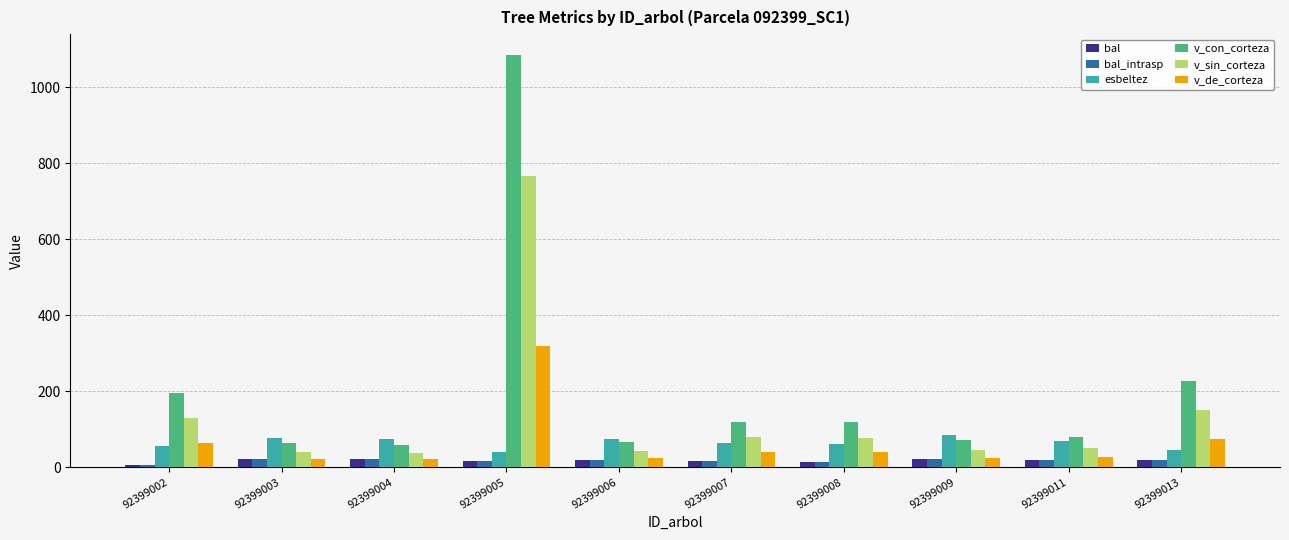

What is the difference between the maximum and minimum values in the bal series?

15.8